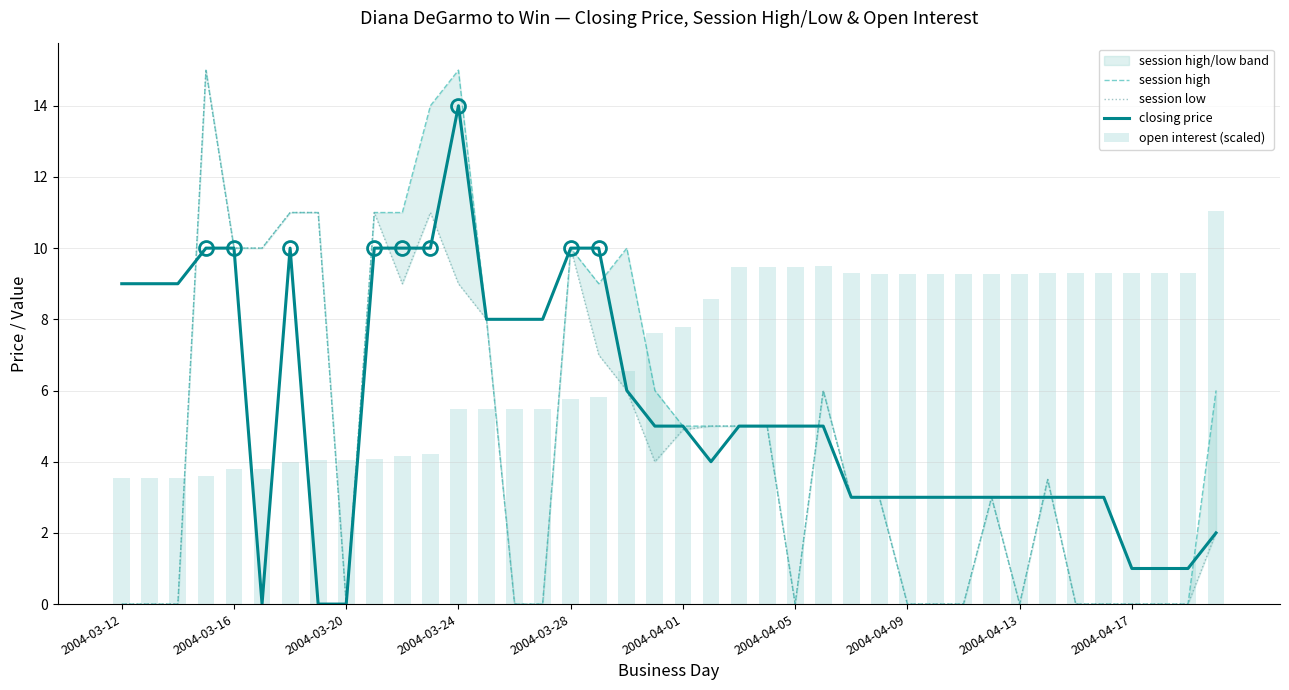

At how many categories does at least one series exceed 13?

3